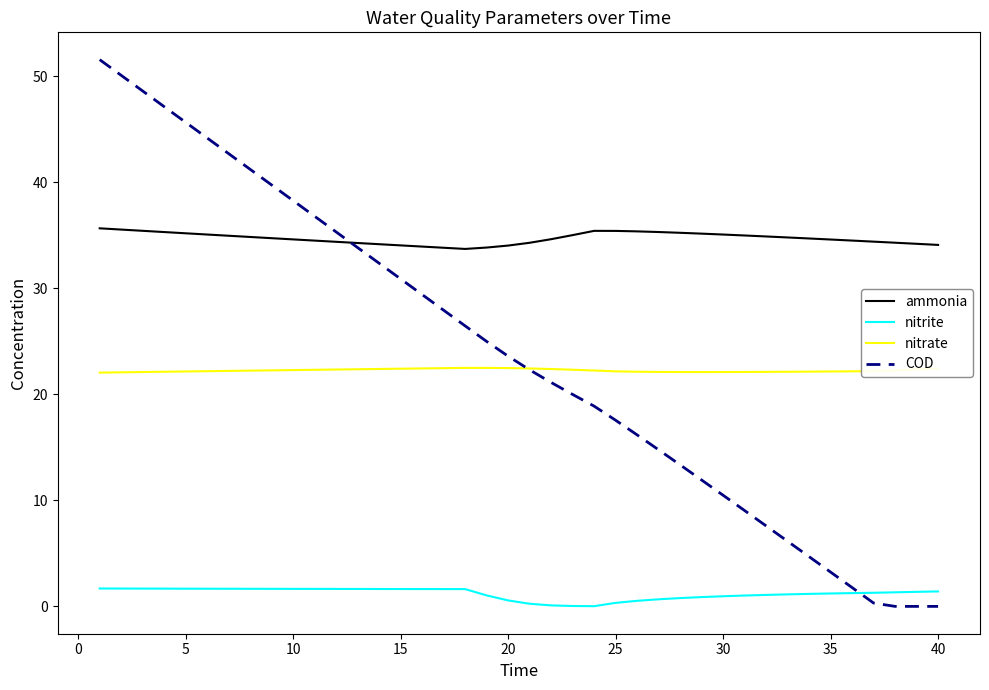

Which series has the widest spread of values?

COD